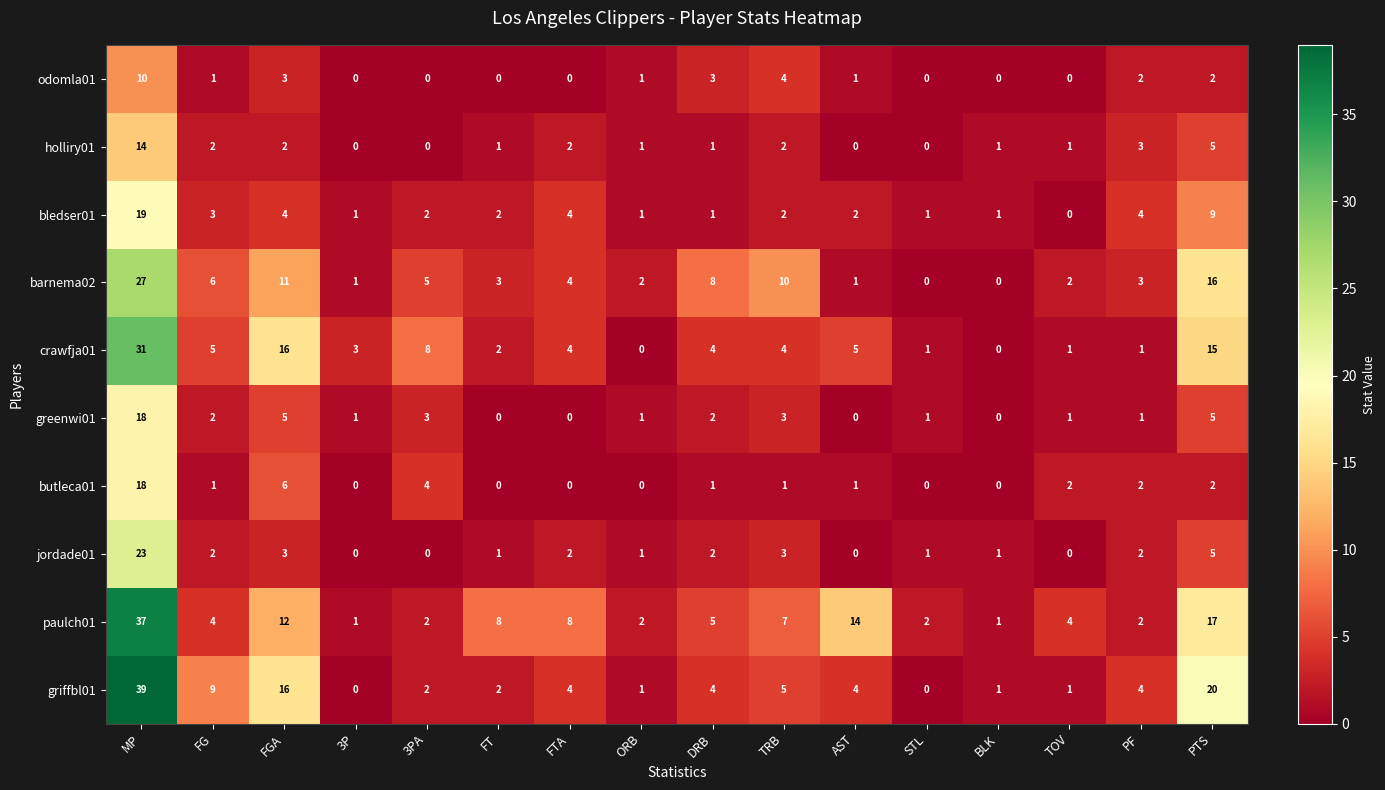

How many series are shown in this chart?

10